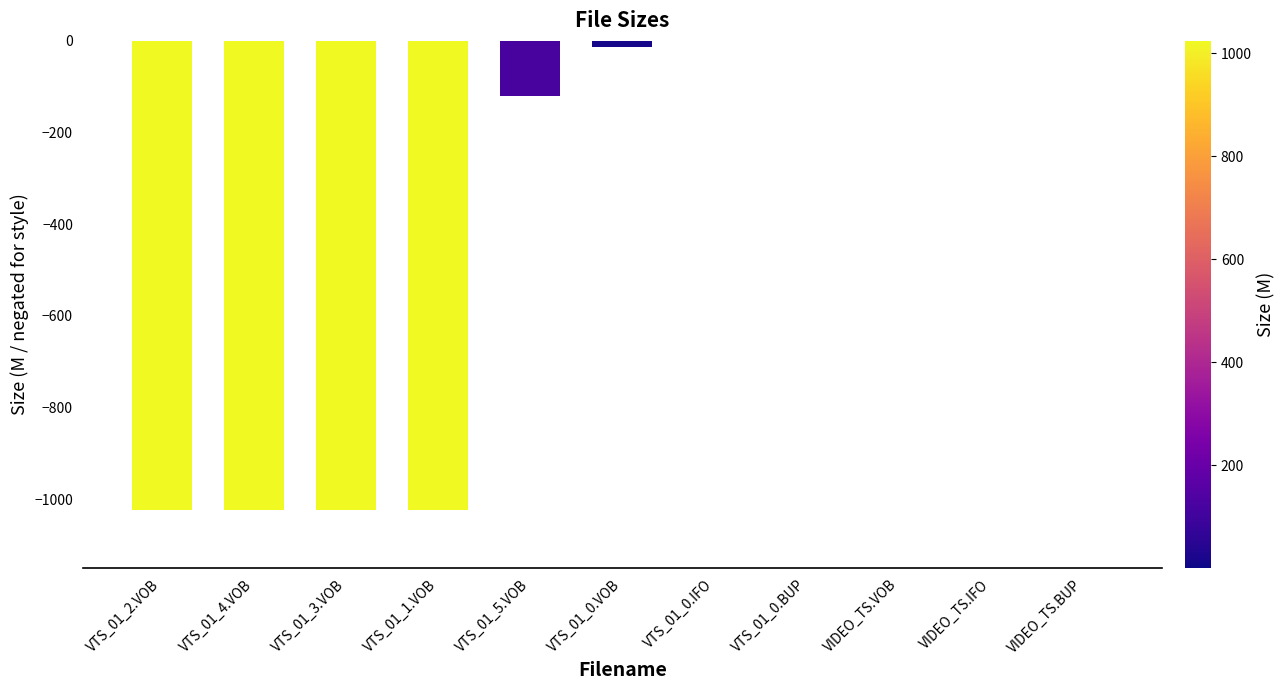

At which label does the data first exceed -13?

VTS_01_0.IFO